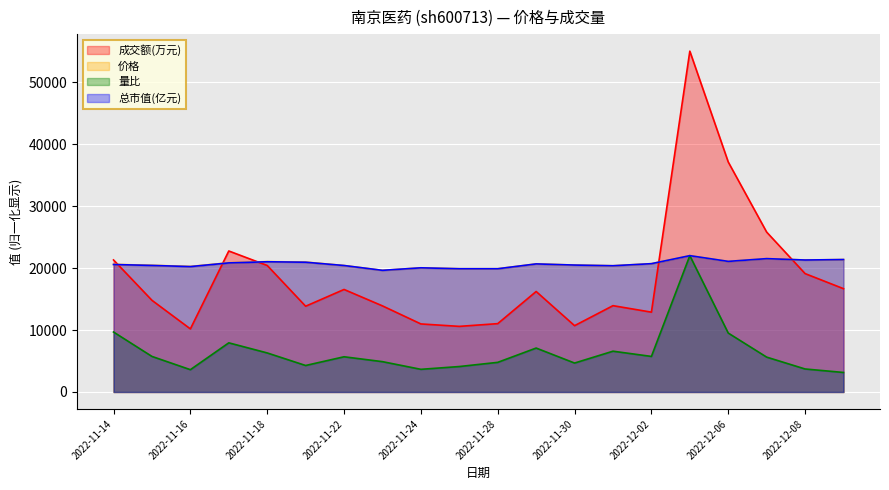

What is the spread (max minus min) of values at 2022-11-14?

11628.4